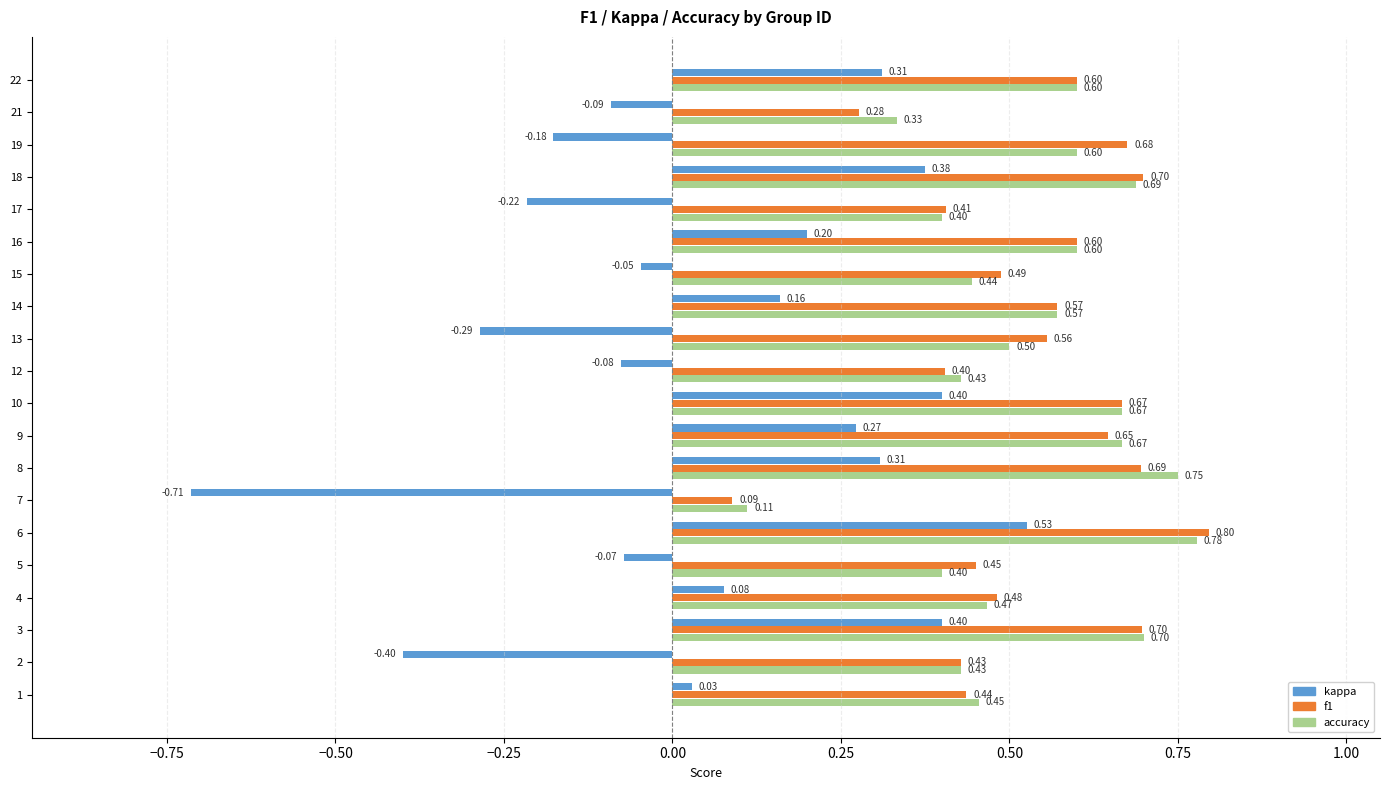

Rank the series by their maximum value, from lowest to highest.

kappa, accuracy, f1